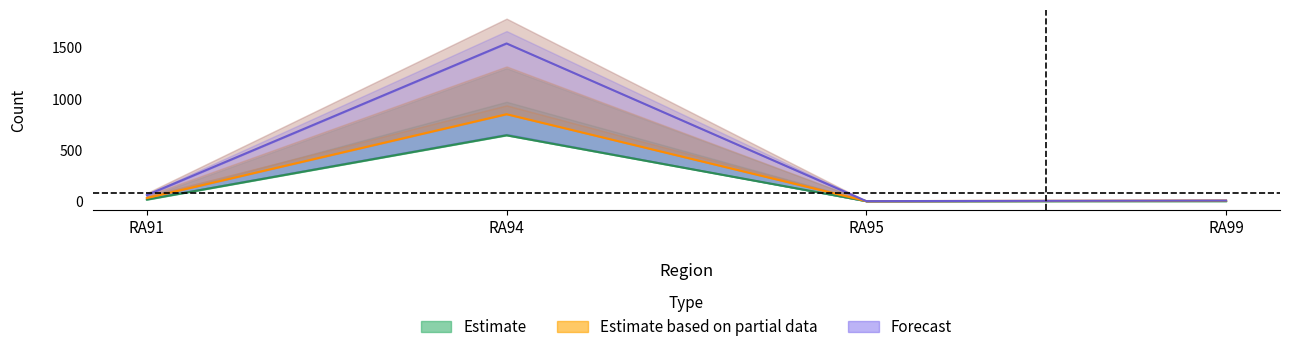

What is the value of the Forecast point at the 2nd from the left?

1540